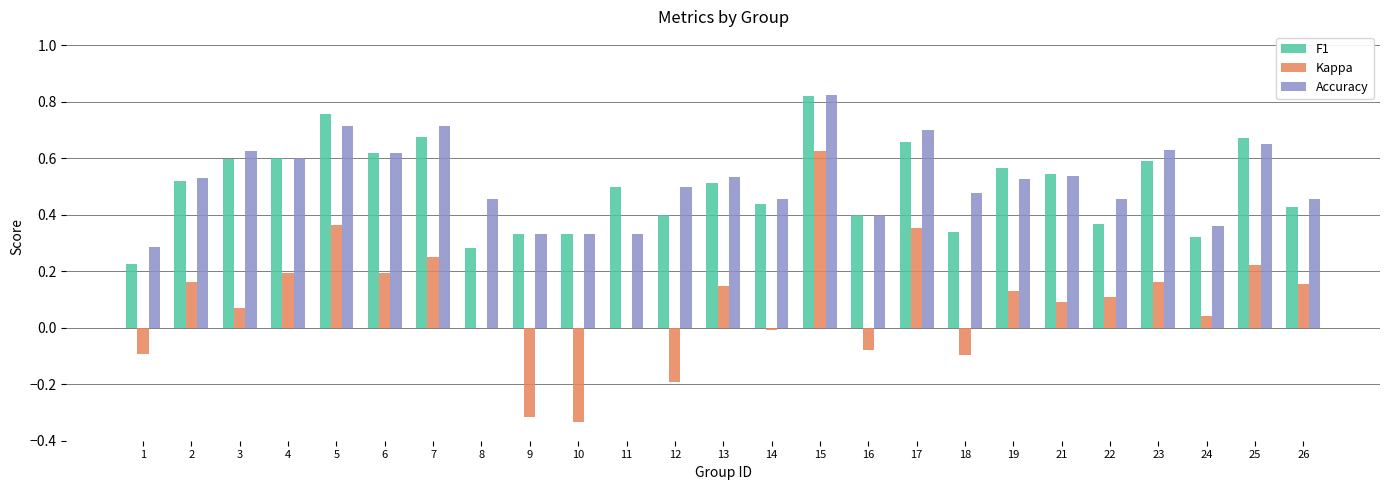

What are all the series names shown in the legend?

F1, Kappa, Accuracy